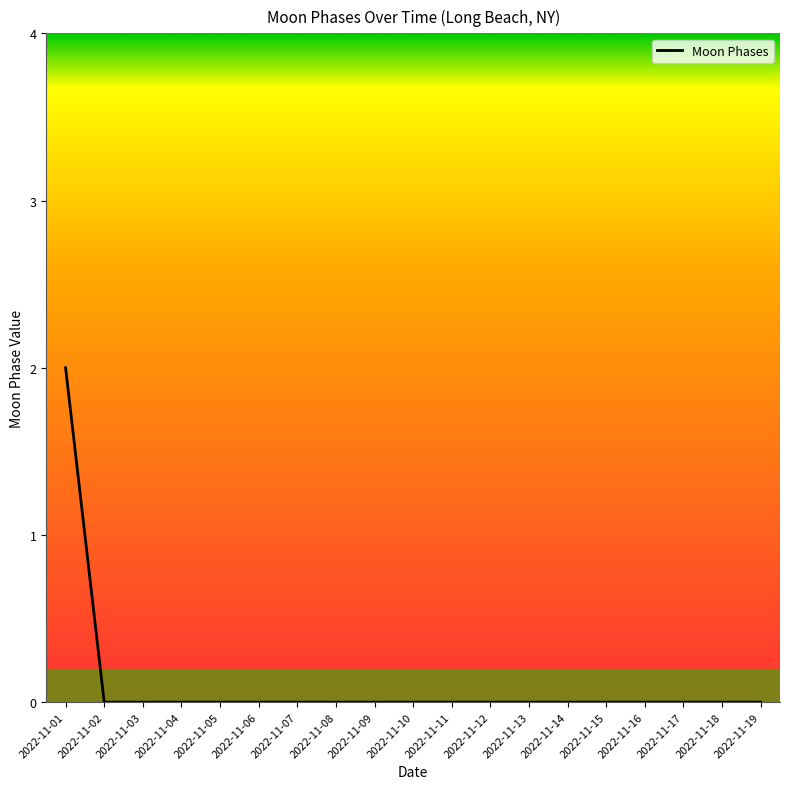

What is the difference between the values at 2022-11-01 and 2022-11-09?

2